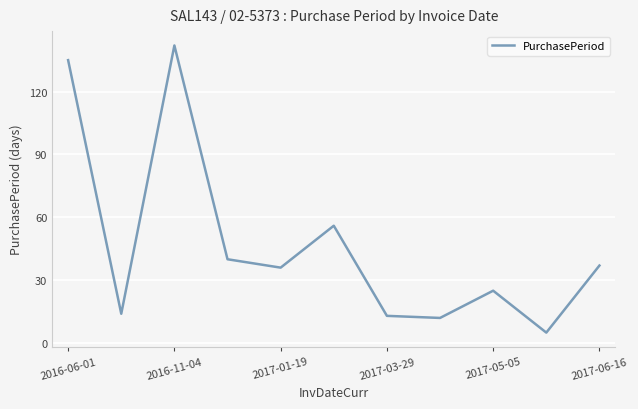

What is the smallest value displayed?

5